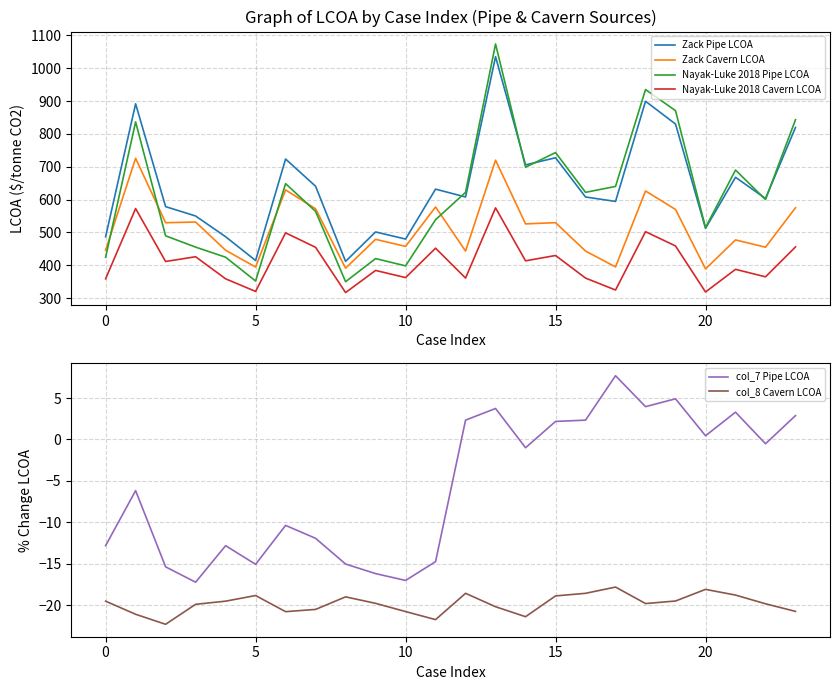

How many data points in Zack Cavern LCOA are above 526?

12